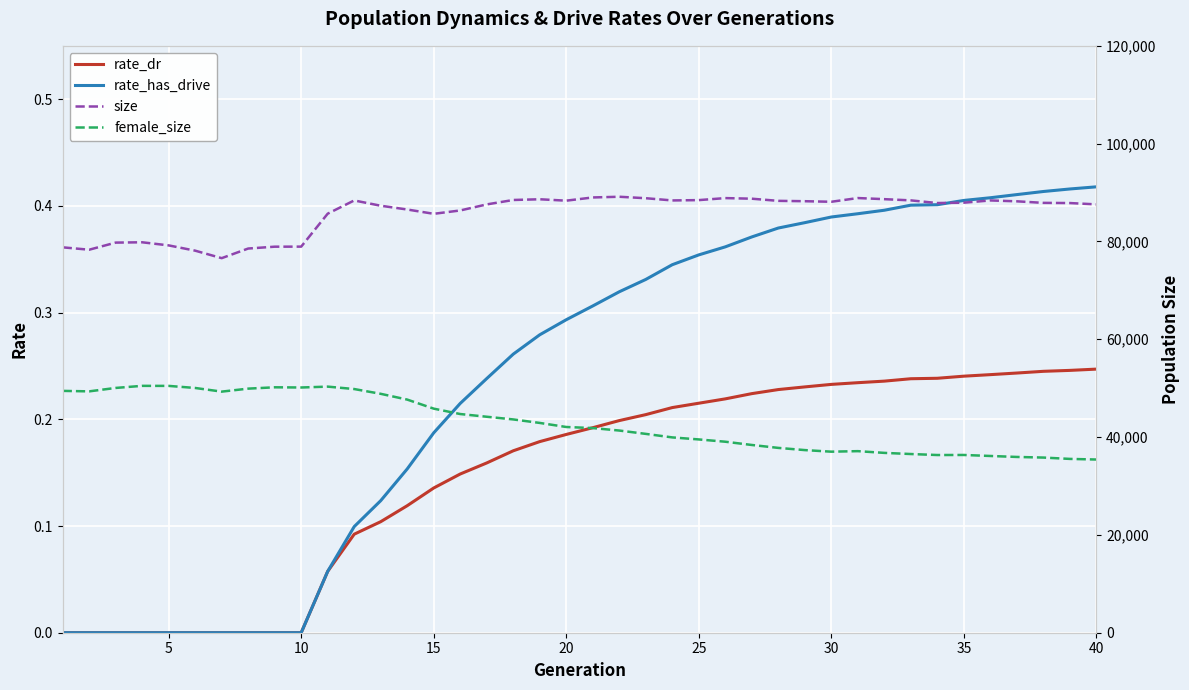

Which series has the largest range (max minus min)?

female_size